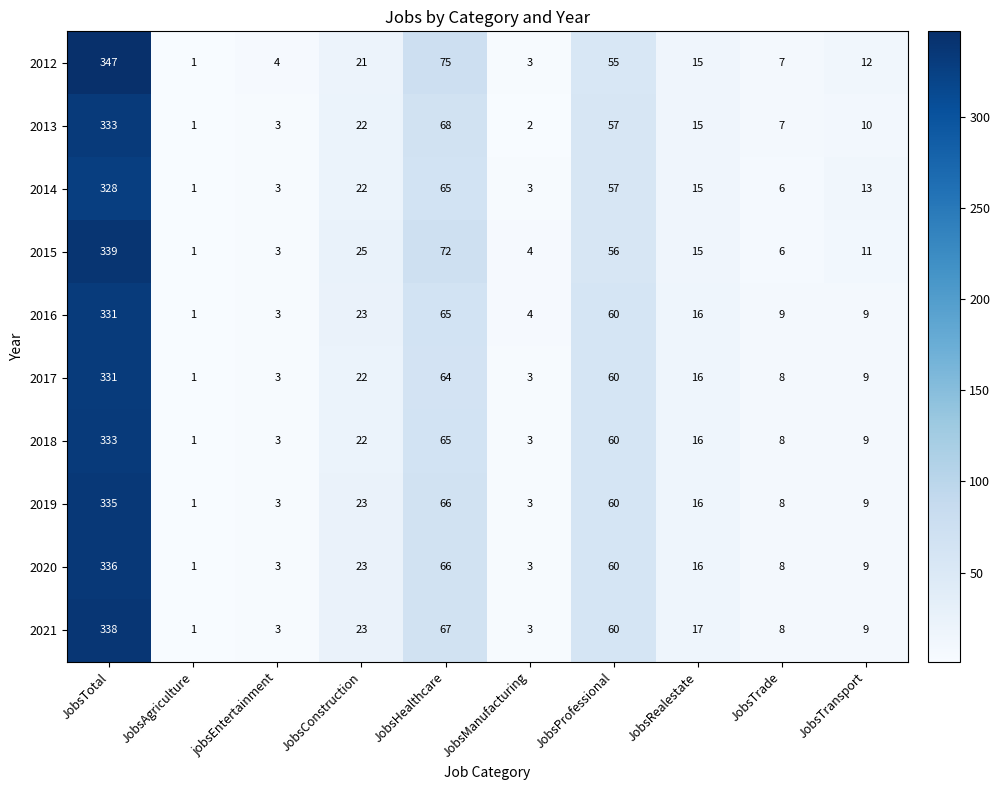

Which label corresponds to the largest value in the chart?

JobsTotal